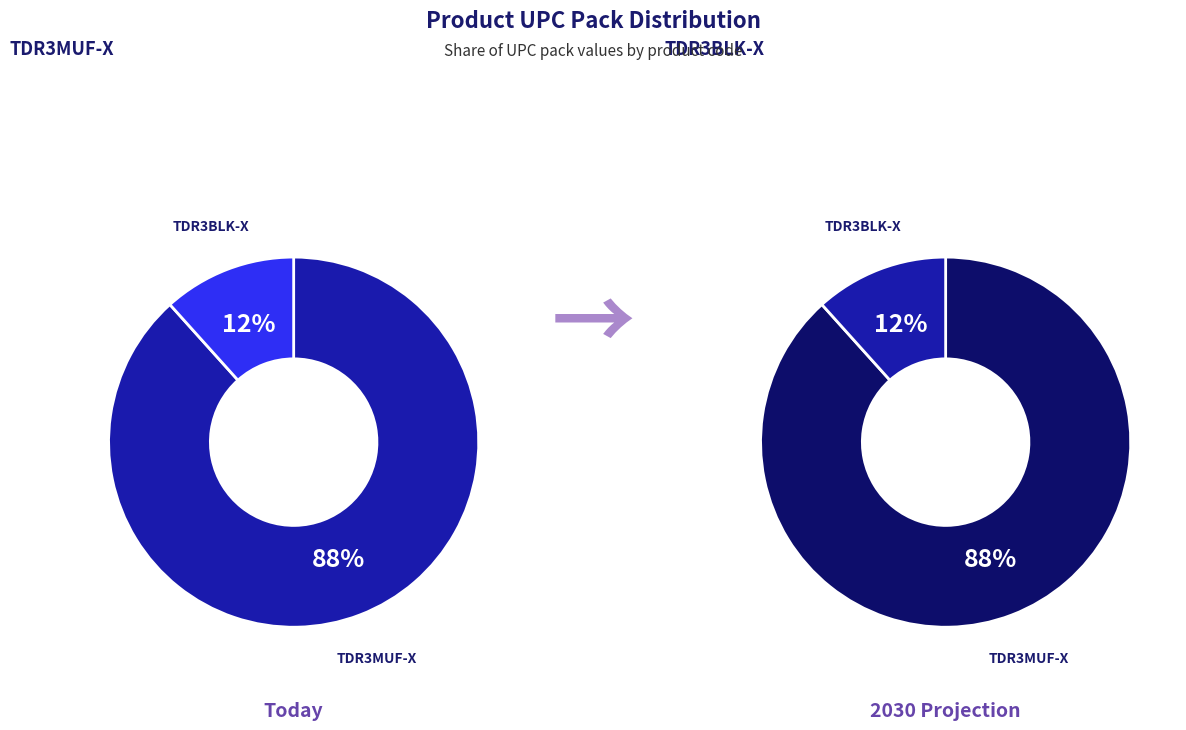

Is it true that TDR3BLK-X is 12% of the pie?

True